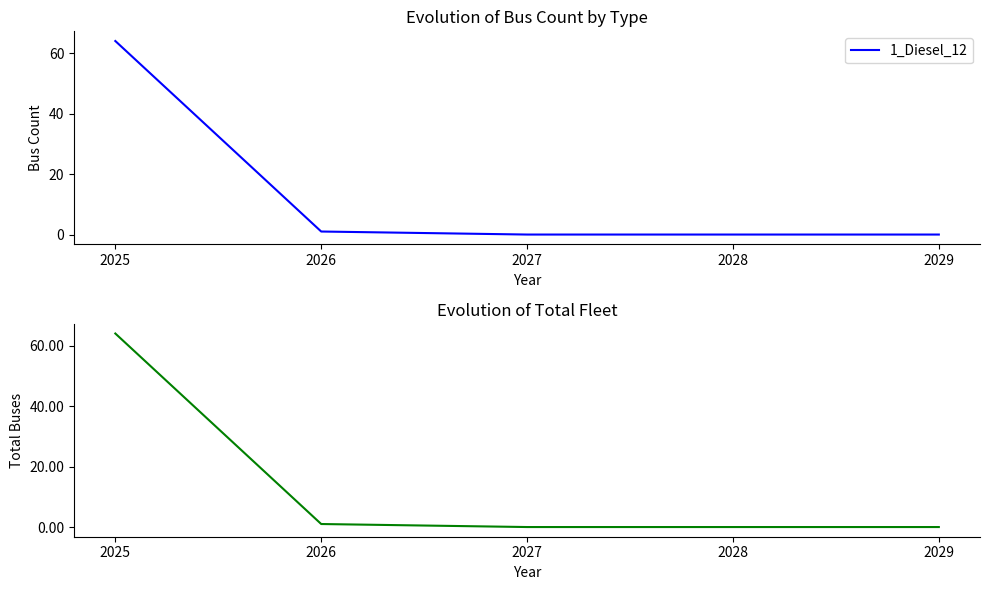

The value of 1_Diesel_12 at 2025 is 64. True or false?

True